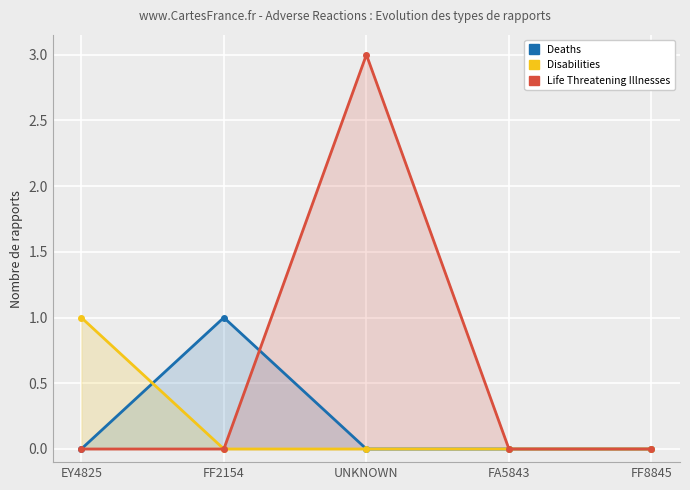

What is the sum of all Disabilities values?

1